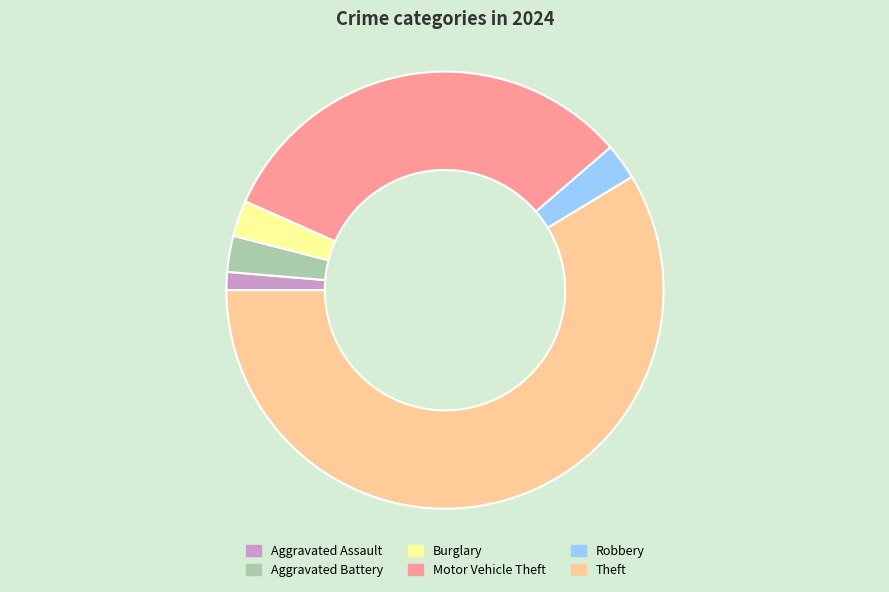

Is Theft the majority of the pie?

Yes